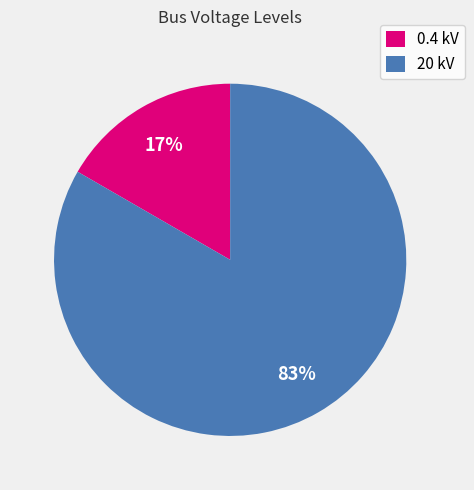

To the nearest percent, what percentage of the pie is 20 kV?

83%